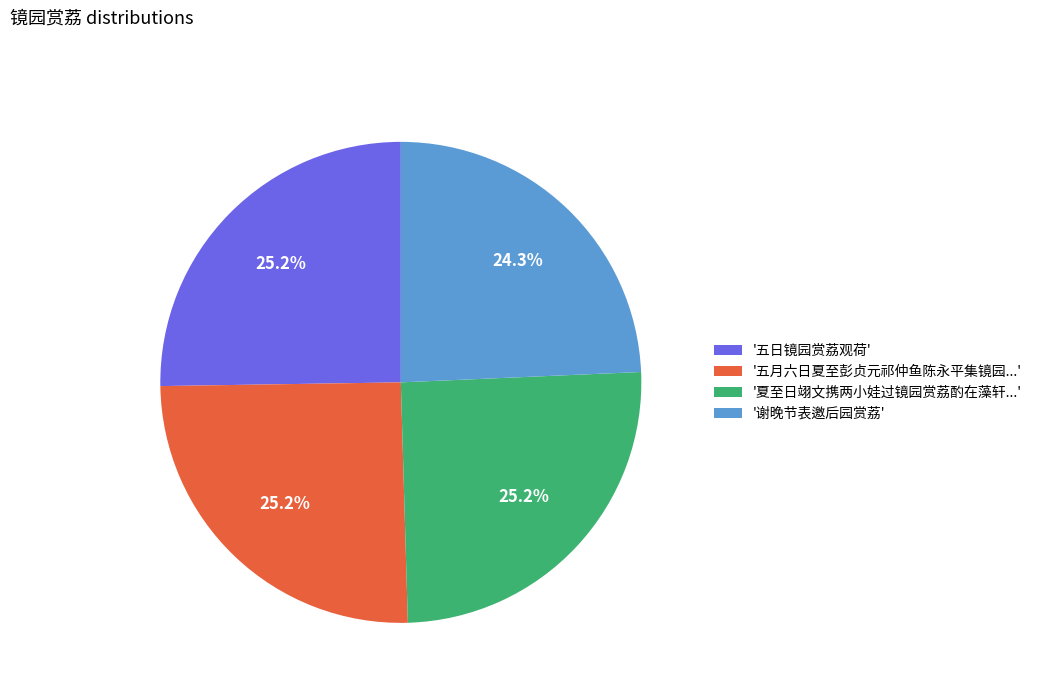

Is the sum of '夏至日翊文携两小娃过镜园赏荔酌在藻轩...' and '五月六日夏至彭贞元祁仲鱼陈永平集镜园...' greater than half?

Yes